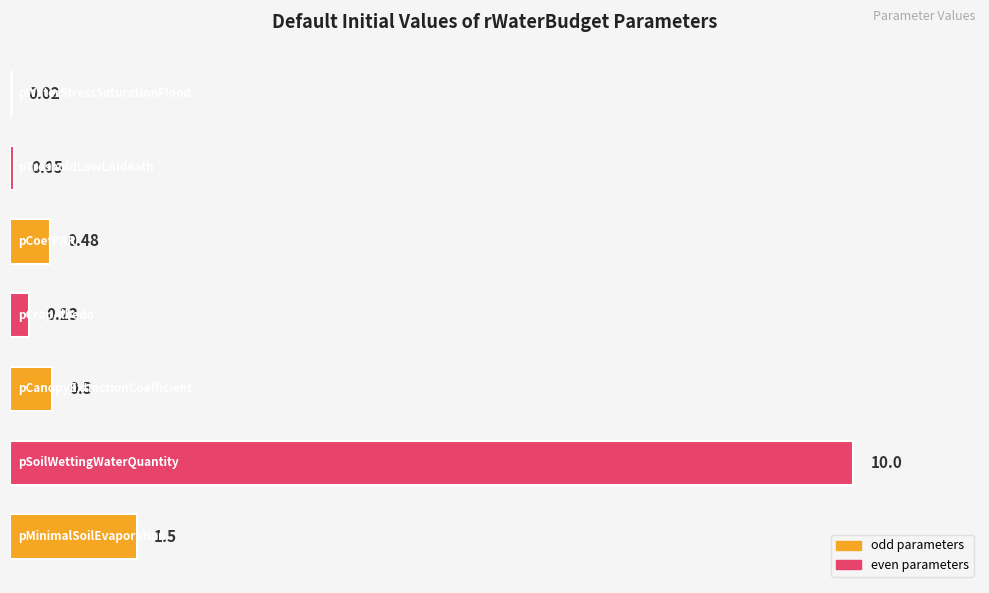

What is the average value?

1.8